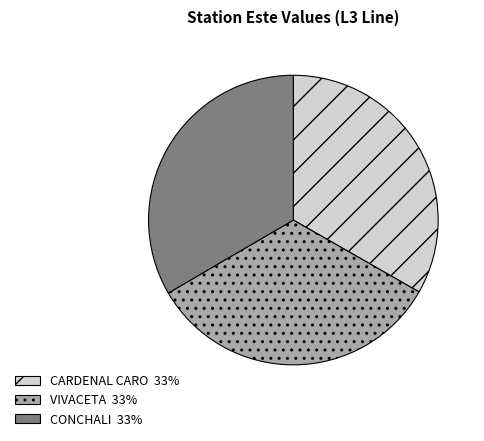

Is CARDENAL CARO the majority of the pie?

No